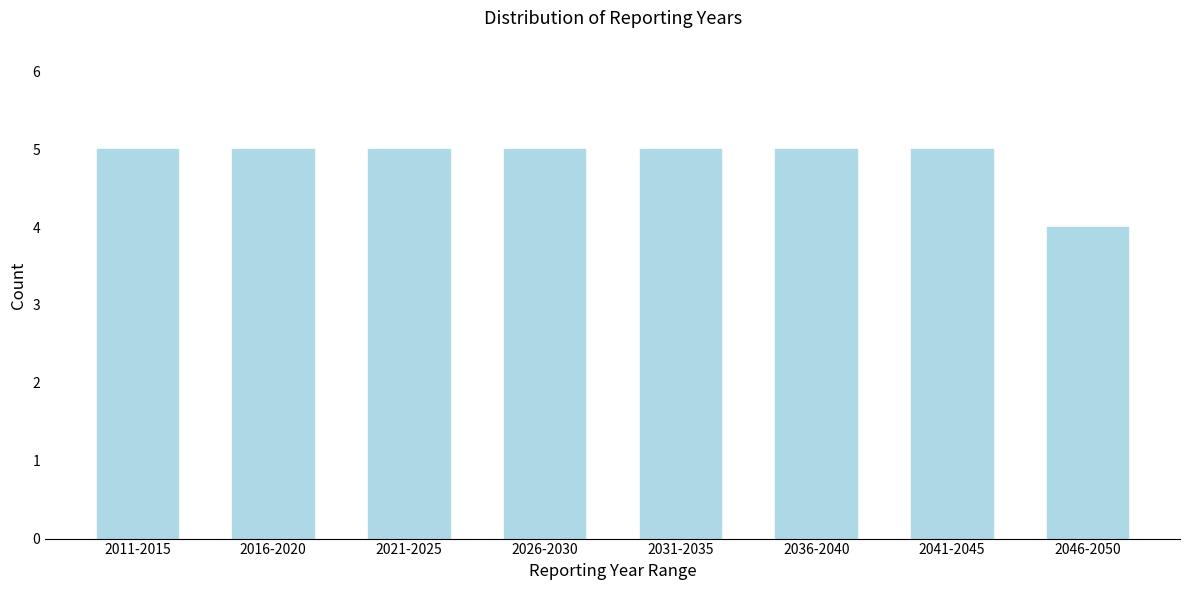

Reading left to right, transcribe all the data shown in this chart.

5	5	5	5	5	5	5	4